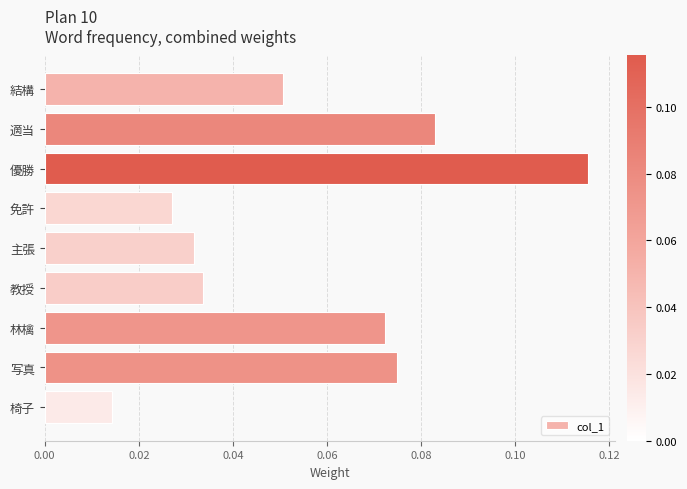

What position from the top is 教授?

6